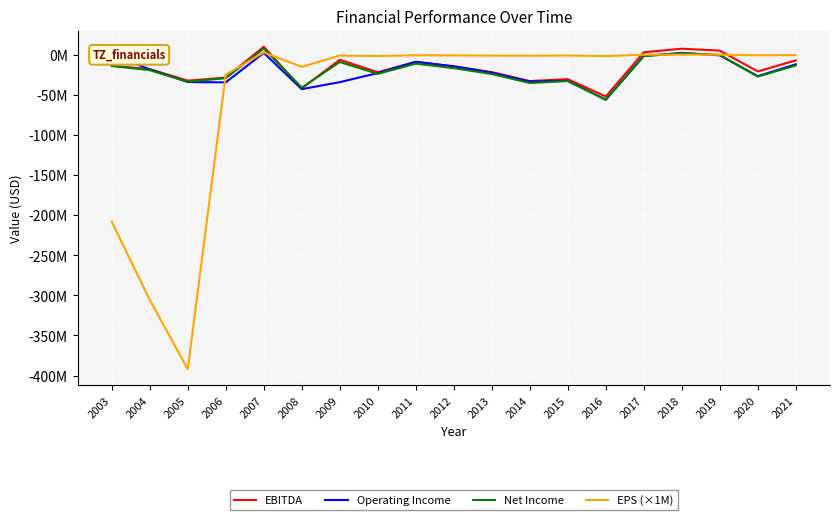

Which series changed the most between 2017 and 2020?

Net Income